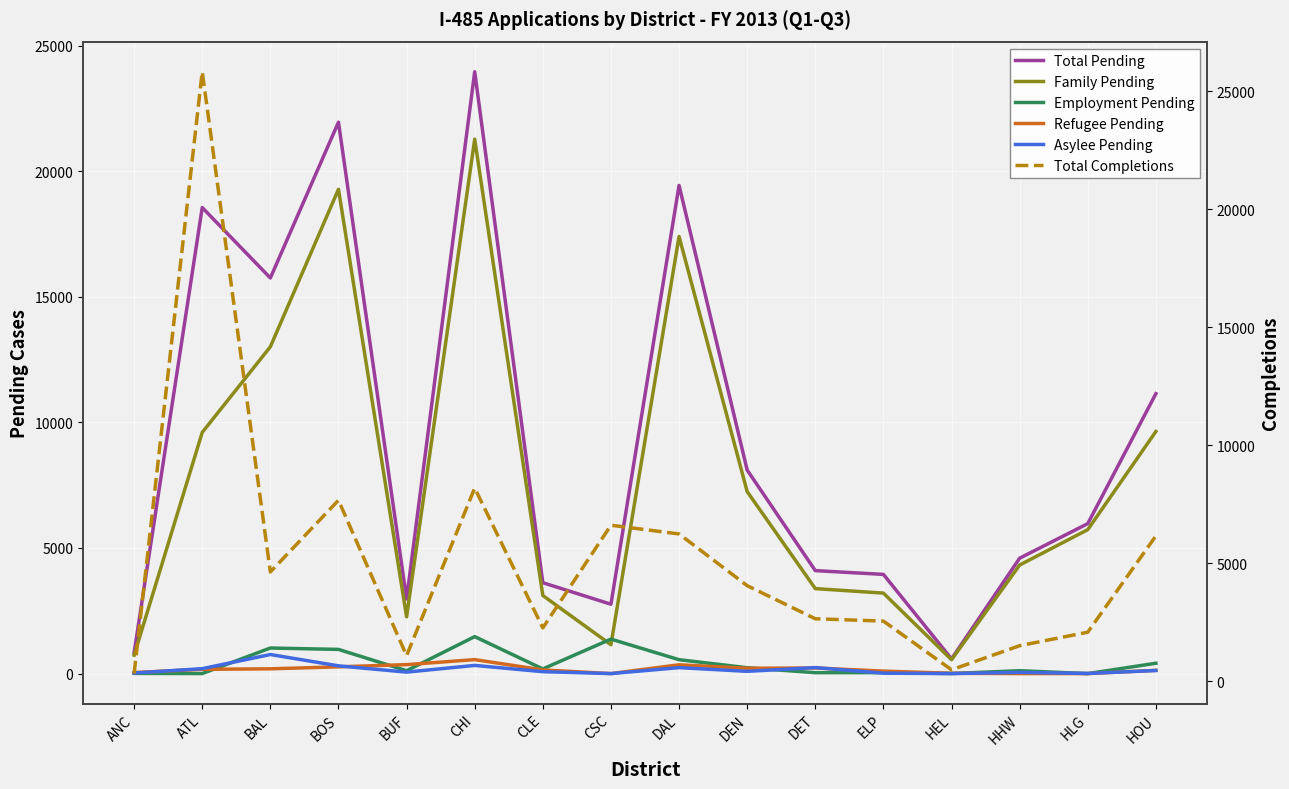

Reading left to right, extract all data points from this chart.

Total Pending: ANC=824	ATL=18552	BAL=15749	BOS=21951	BUF=2969	CHI=23960	CLE=3618	CSC=2761	DAL=19435	DEN=8103	DET=4099	ELP=3949	HEL=585	HHW=4594	HLG=5970	HOU=11144
Family Pending: ANC=733	ATL=9602	BAL=13011	BOS=19280	BUF=2260	CHI=21276	CLE=3108	CSC=1149	DAL=17400	DEN=7244	DET=3383	ELP=3204	HEL=552	HHW=4322	HLG=5730	HOU=9638
Employment Pending: ANC=8	ATL=2	BAL=1018	BOS=963	BUF=114	CHI=1472	CLE=186	CSC=1373	DAL=553	DEN=234	DET=36	ELP=37	HEL=3	HHW=115	HLG=0	HOU=412
Refugee Pending: ANC=41	ATL=170	BAL=190	BOS=269	BUF=357	CHI=556	CLE=146	CSC=0	DAL=350	DEN=211	DET=224	ELP=99	HEL=12	HHW=0	HLG=0	HOU=130
Asylee Pending: ANC=22	ATL=196	BAL=759	BOS=308	BUF=59	CHI=326	CLE=76	CSC=0	DAL=237	DEN=90	DET=238	ELP=17	HEL=0	HHW=48	HLG=5	HOU=123
Total Completions: ANC=319	ATL=25833	BAL=4628	BOS=7667	BUF=1078	CHI=8184	CLE=2256	CSC=6609	DAL=6238	DEN=4046	DET=2643	ELP=2545	HEL=480	HHW=1502	HLG=2074	HOU=6156